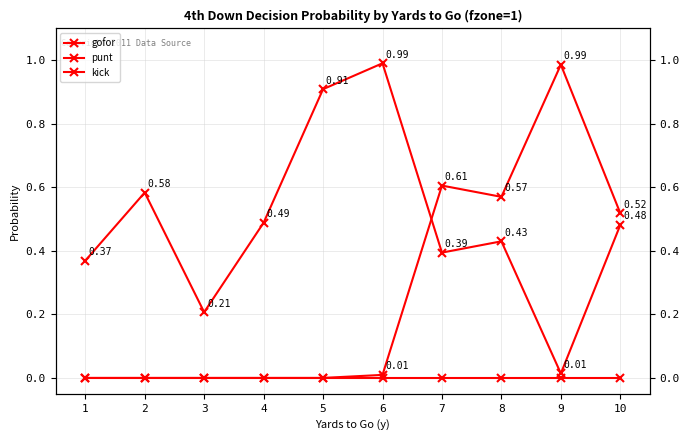

True or false: kick and gofor intersect in this chart.

False